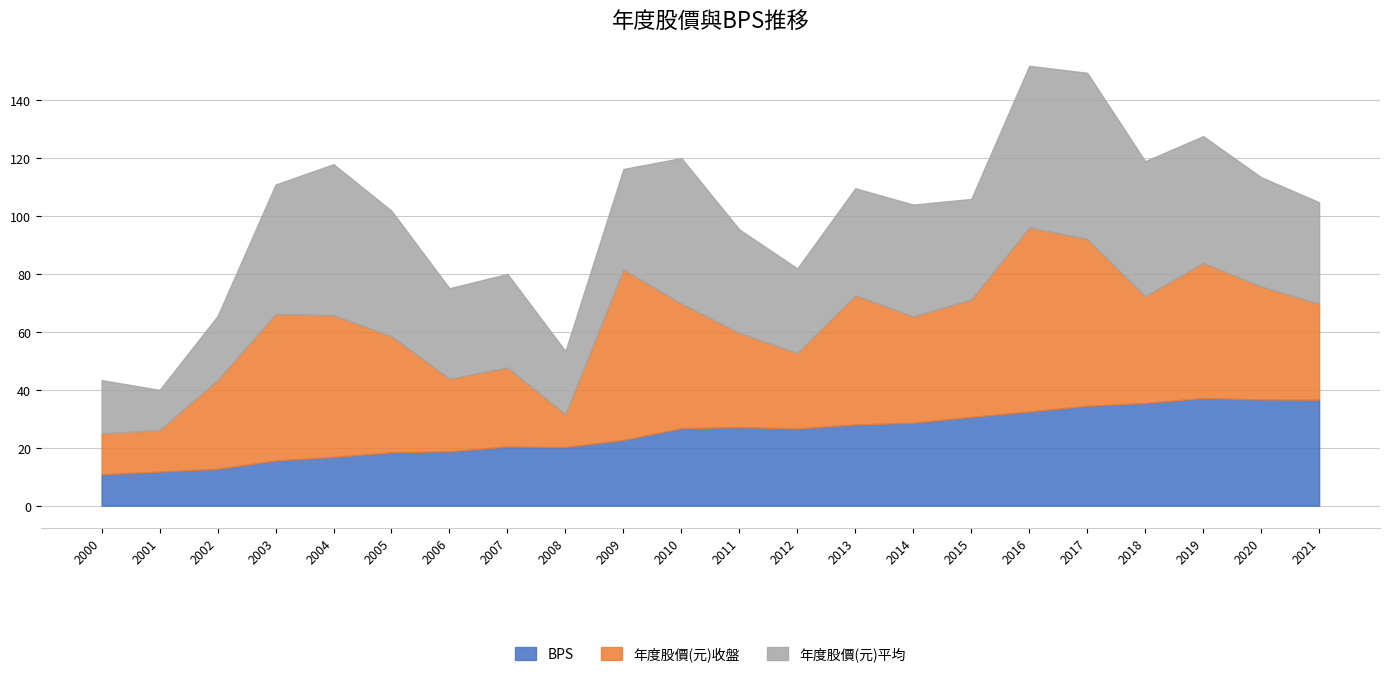

What is the value of the 年度股價(元)平均 point at the 1st from the left?

18.4